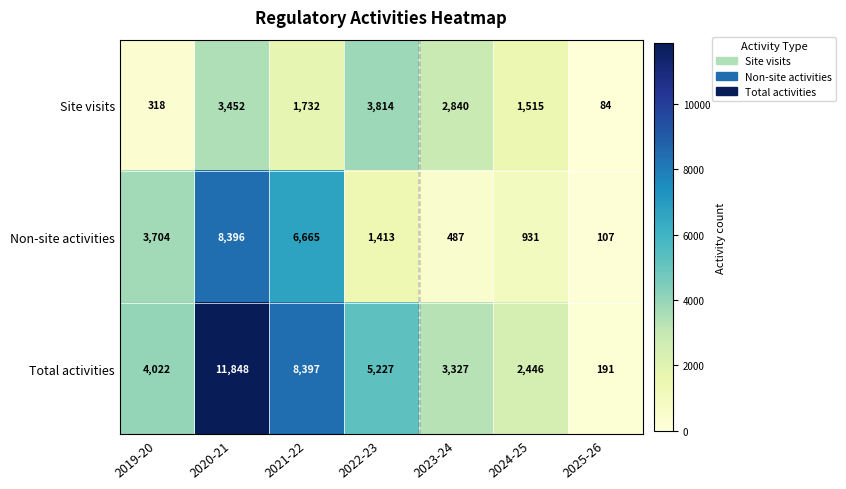

Reading right to left, what are all the values shown in this chart?

Site visits: 84	1515	2840	3814	1732	3452	318
Non-site activities: 107	931	487	1413	6665	8396	3704
Total activities: 191	2446	3327	5227	8397	11848	4022